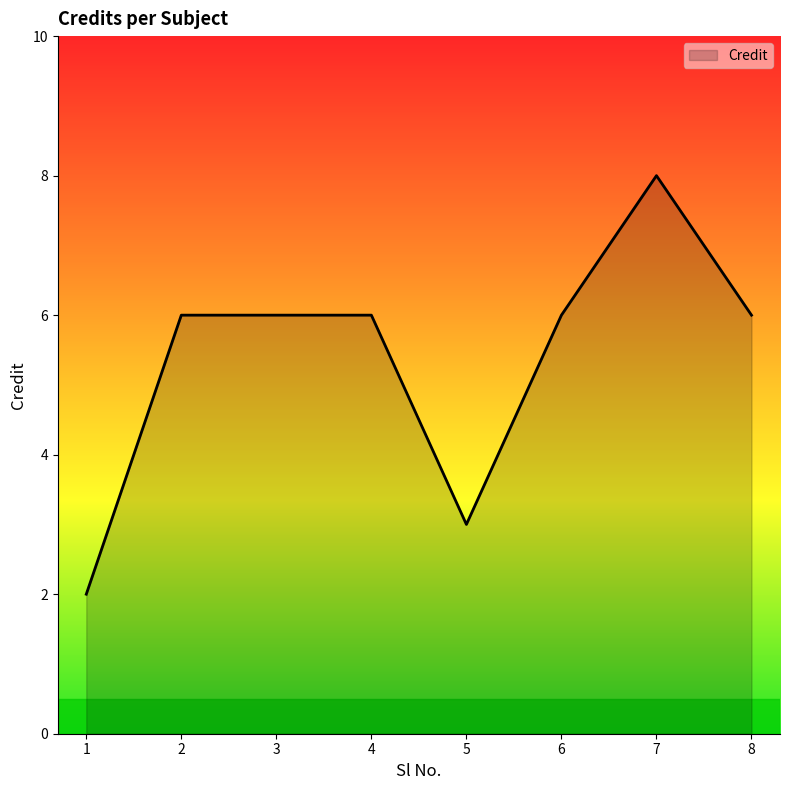

Count the values in the range 6 to 7.

5